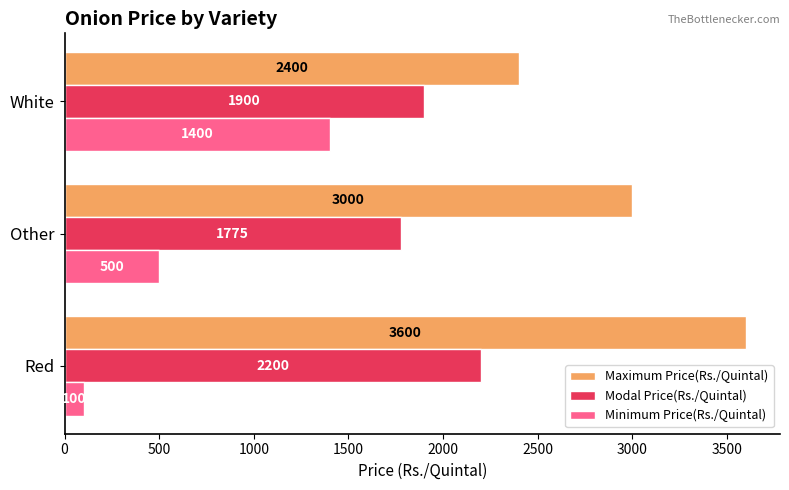

Count the Minimum Price(Rs./Quintal) values in the range 100 to 1400.

3